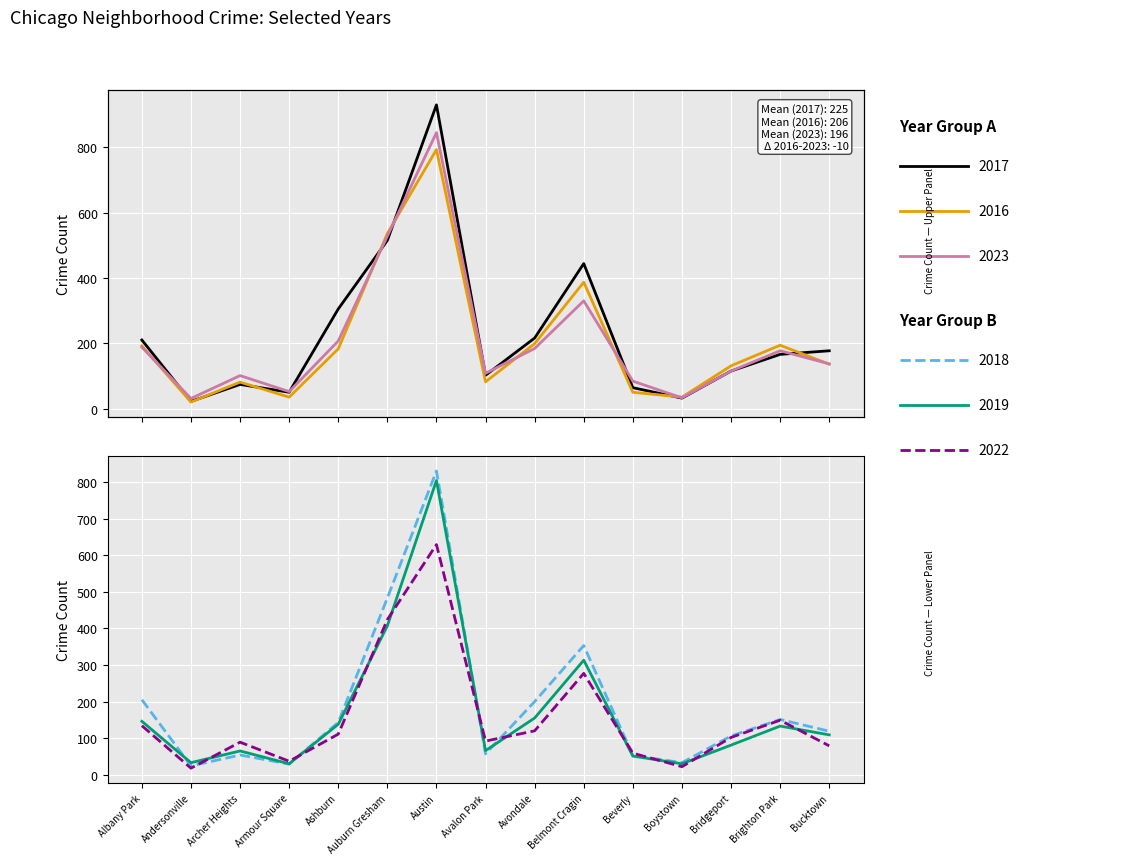

Between Avalon Park and Bridgeport, which series saw the biggest shift?

2018